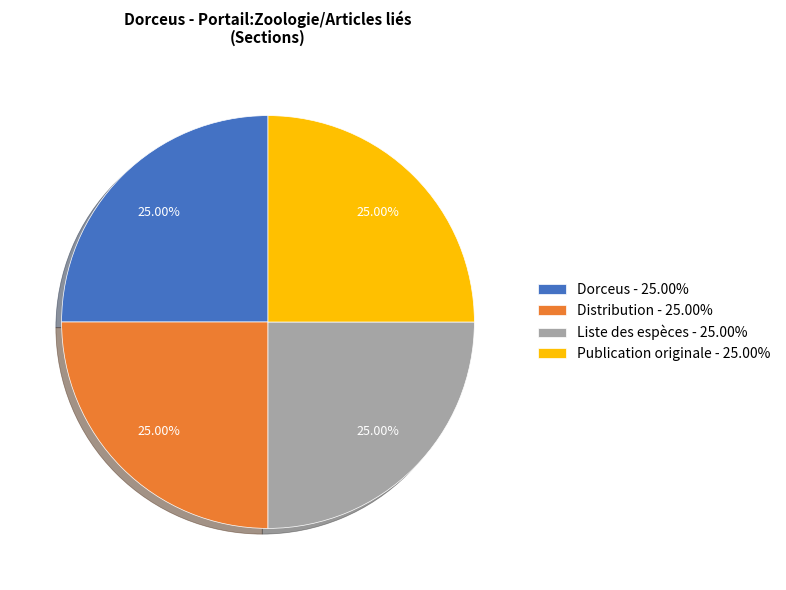

Is there any slice that represents more than half of the pie?

No